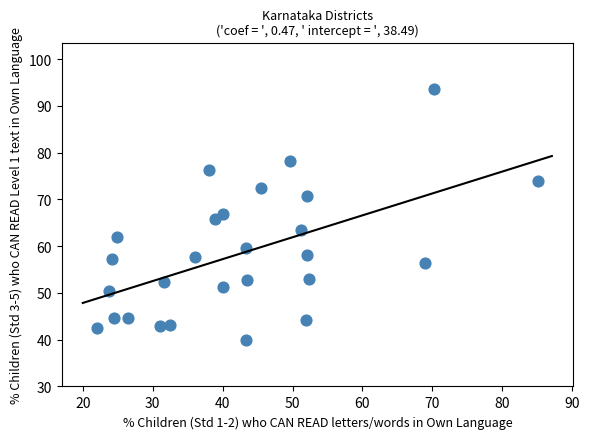

What is the range of X values (max minus min)?

63.1